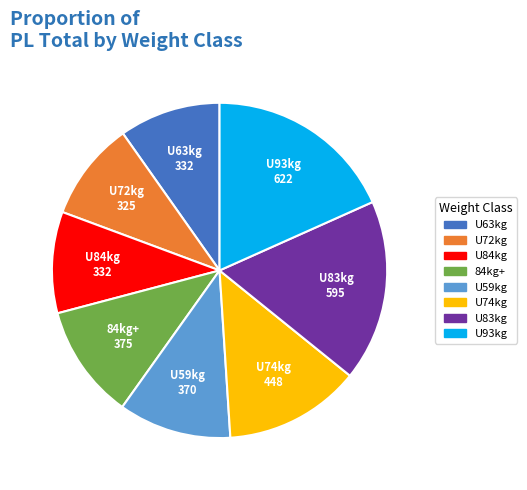

Which slice is the largest?

U93kg